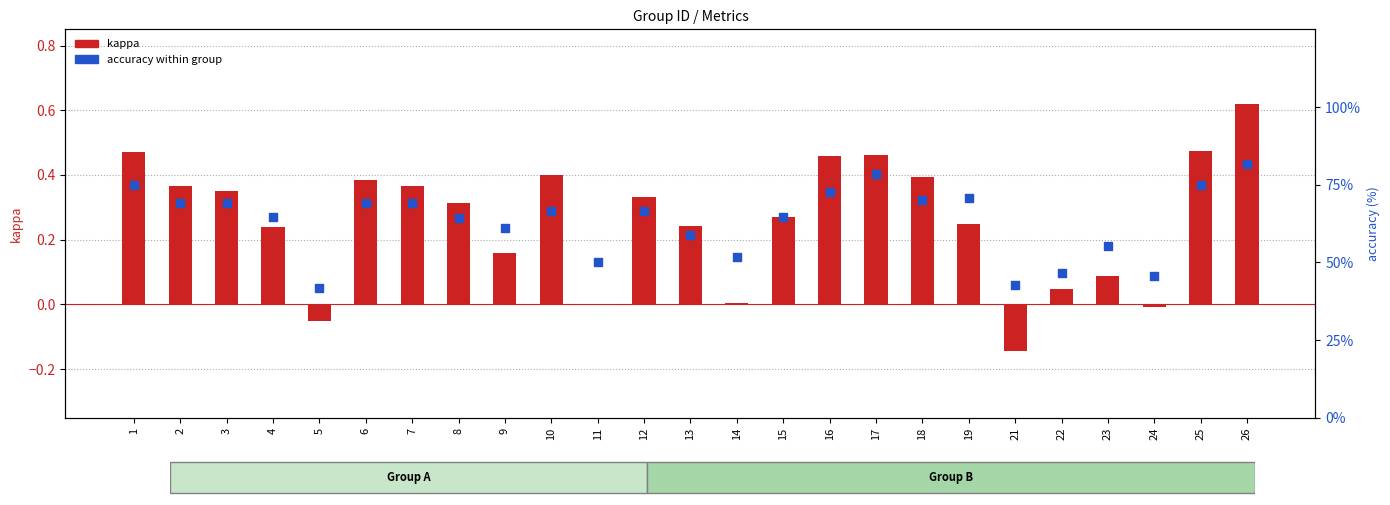

What is the total value across all series at 26?

82.4